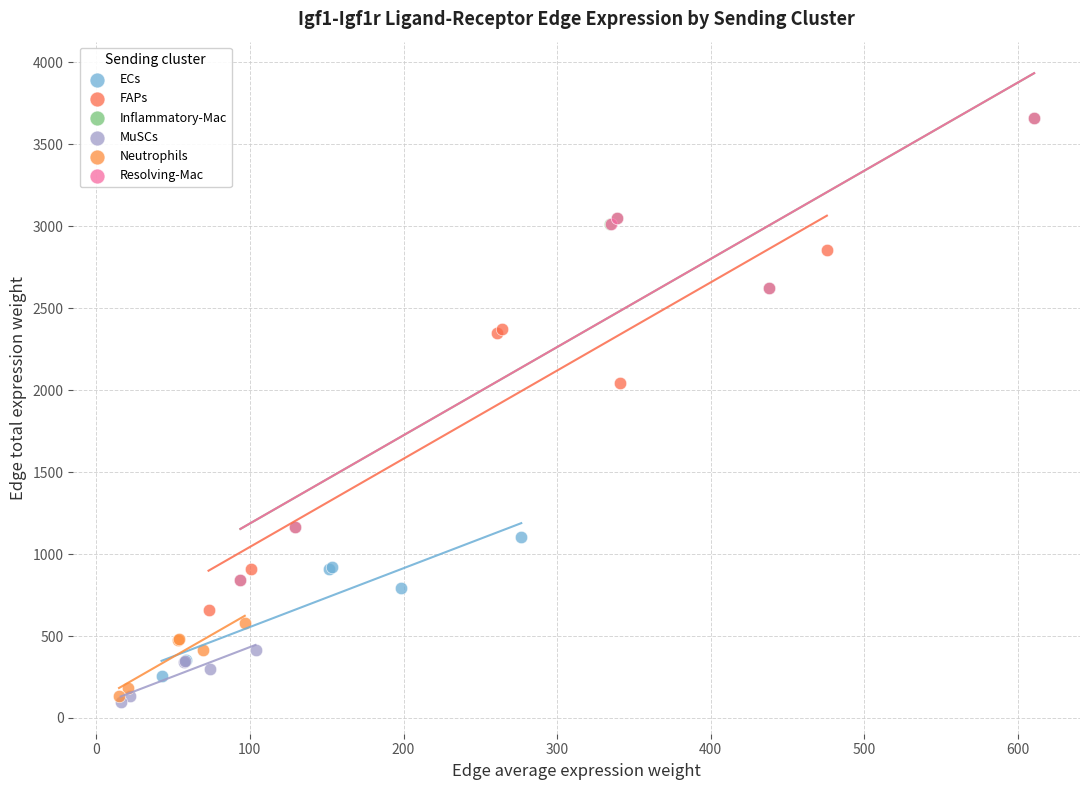

What are all the series names shown in the legend?

ECs, FAPs, Inflammatory-Mac, MuSCs, Neutrophils, Resolving-Mac